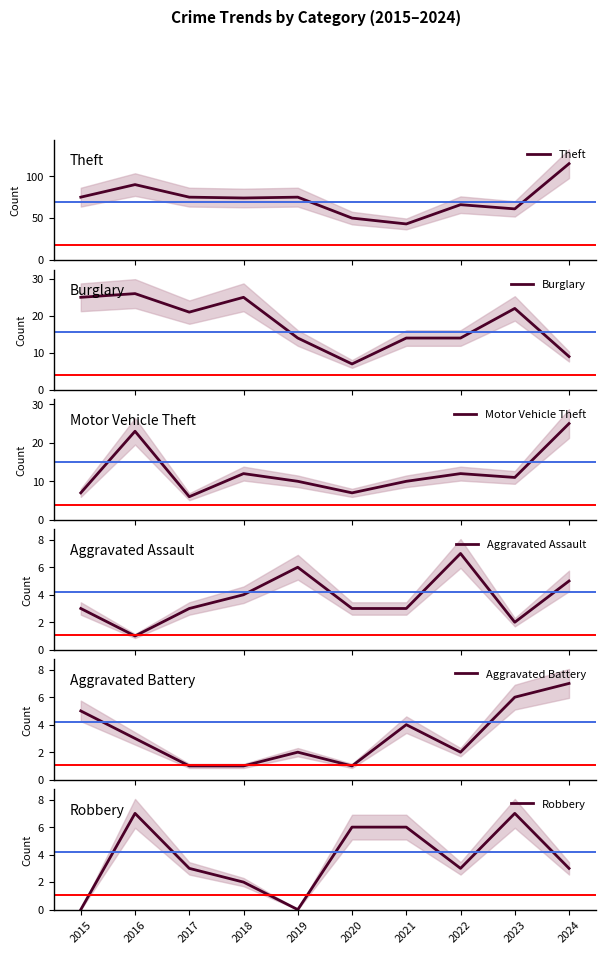

True or false: Burglary and Theft intersect in this chart.

False